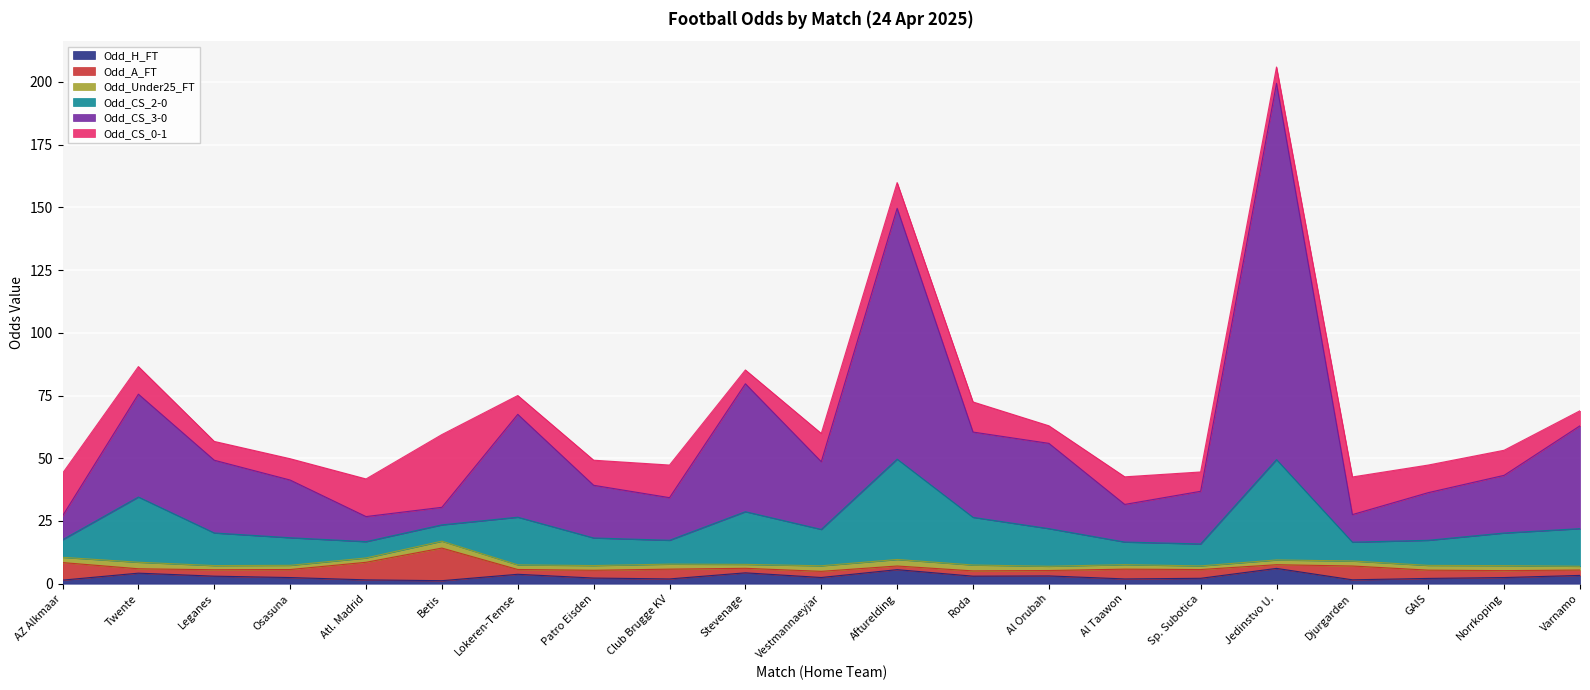

How many data points in Odd_CS_0-1 are less than 10?

8